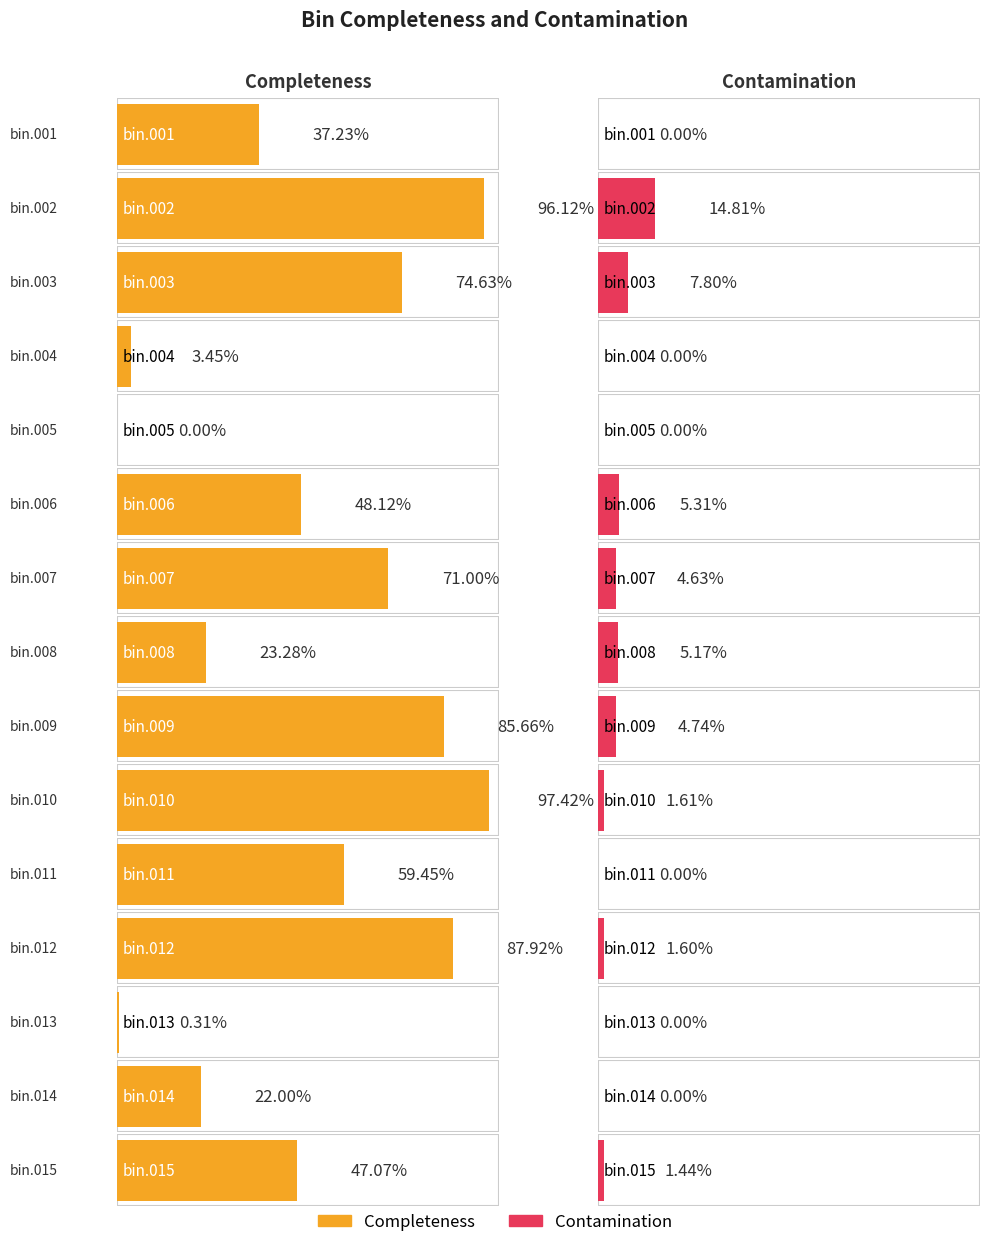

The Contamination series shows -5.3 at bin.014. True or false?

False